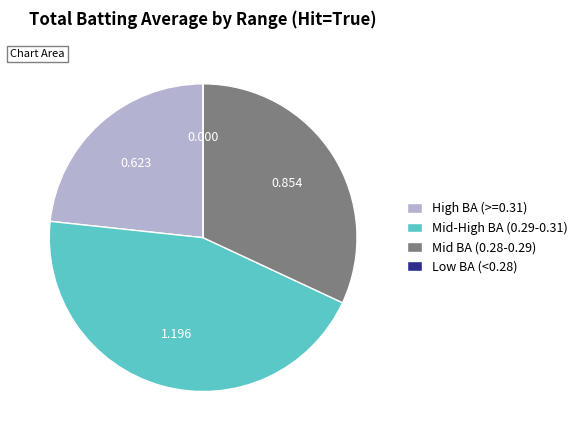

Is there a majority slice in this chart?

No